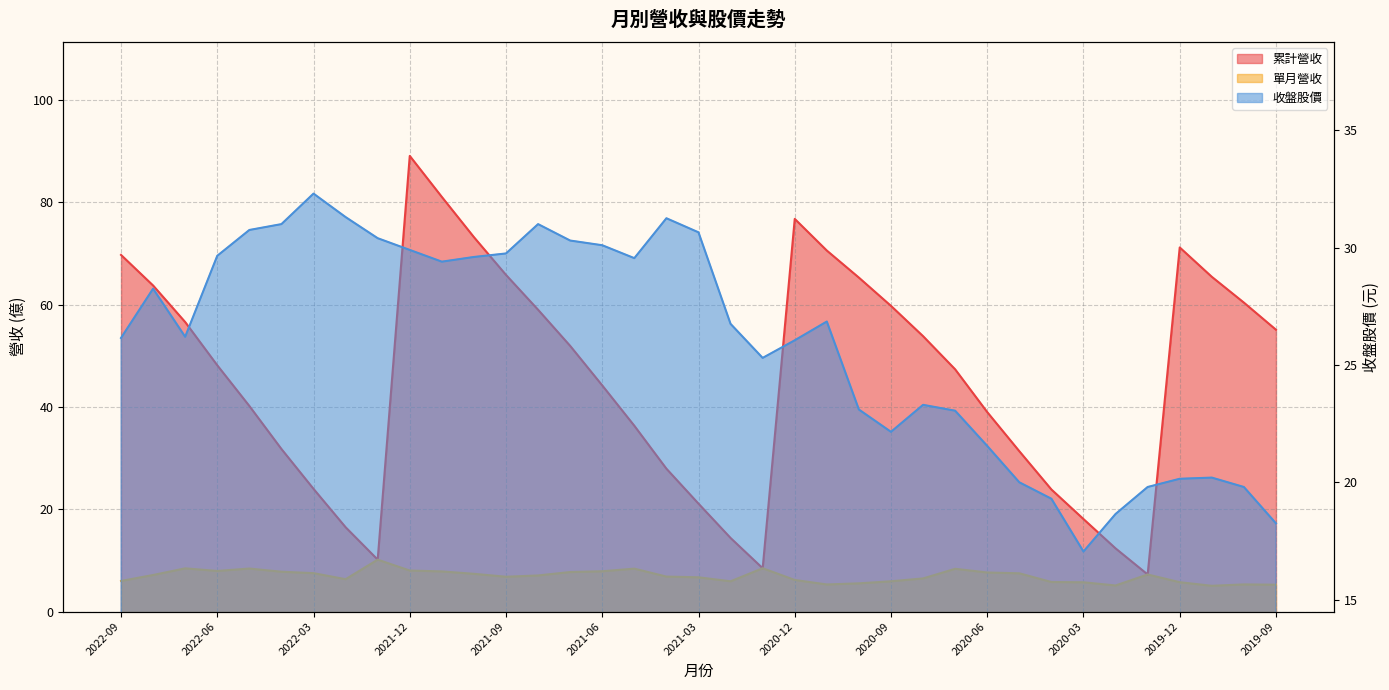

What is the average value of the 收盤股價 series?

25.9